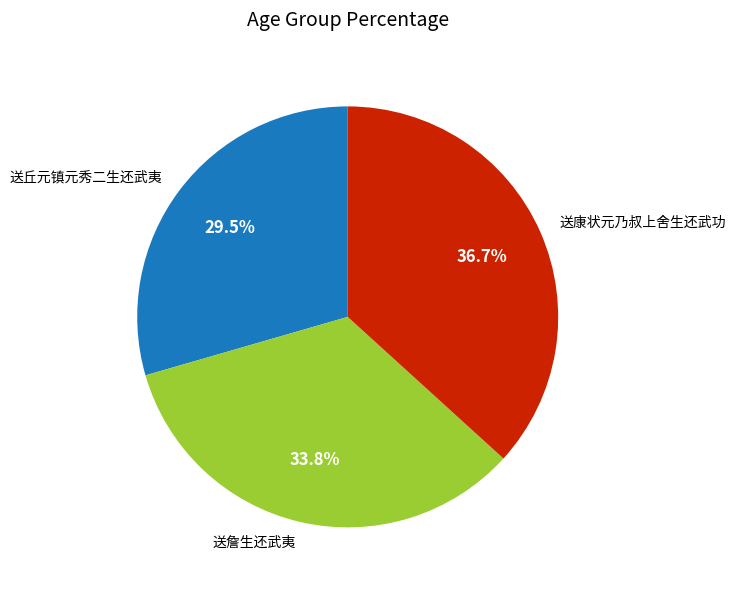

Is it true that 送丘元镇元秀二生还武夷 is 15% of the pie?

False